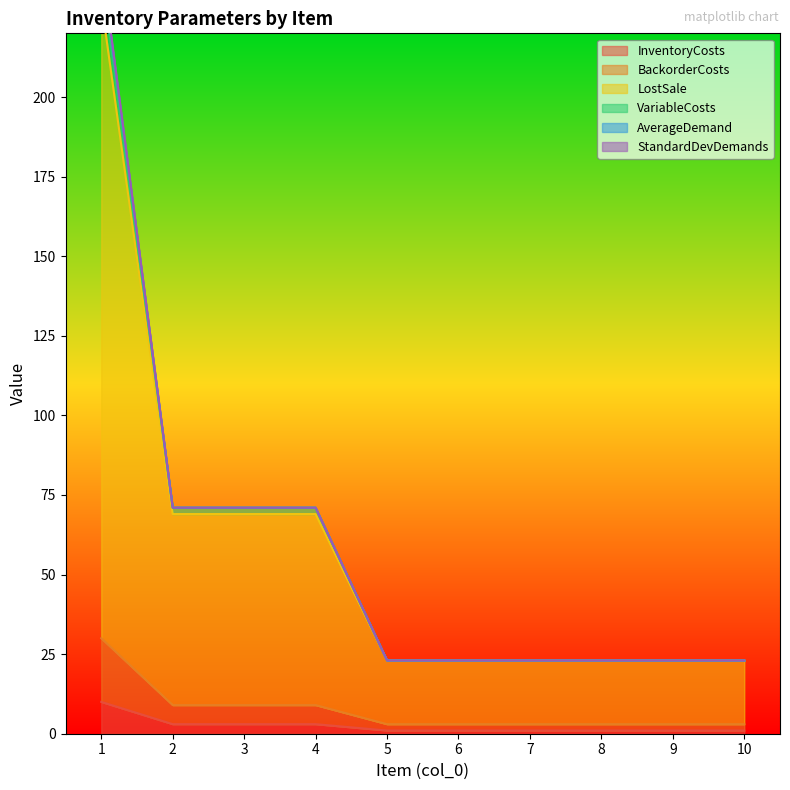

What is the average value of the InventoryCosts series?

2